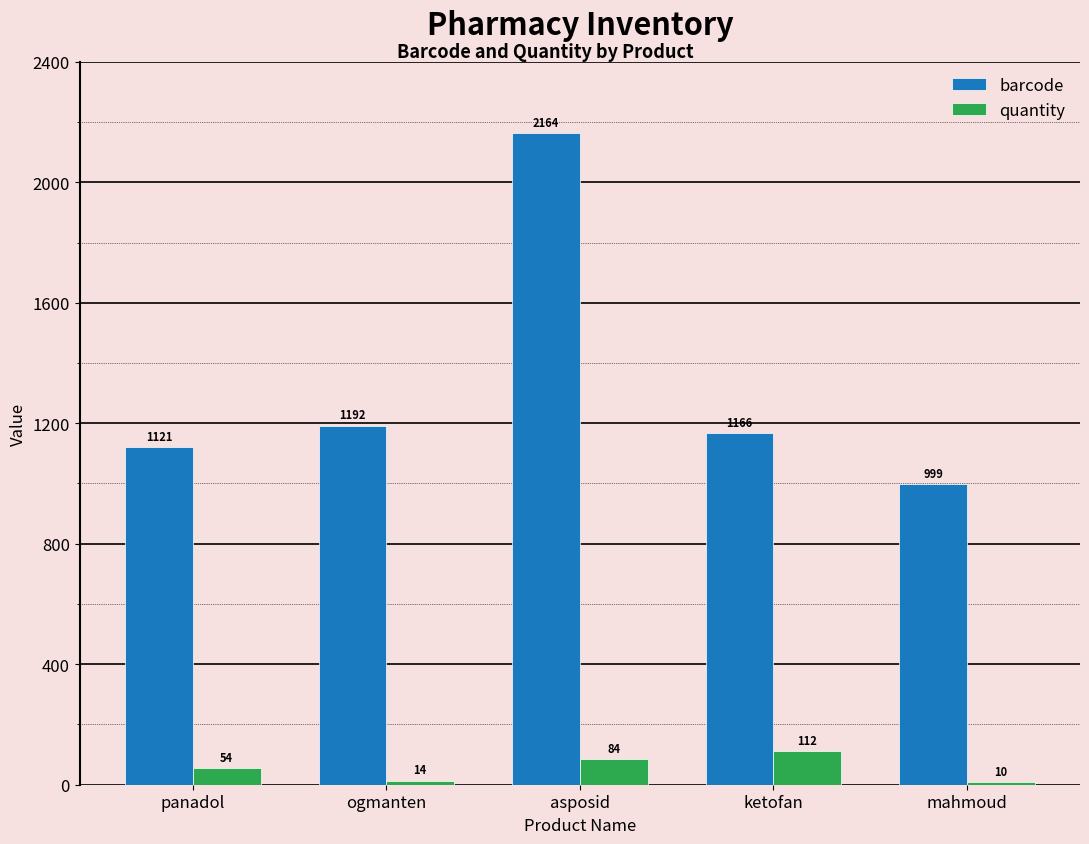

What is the difference between the highest and lowest values at panadol?

1067